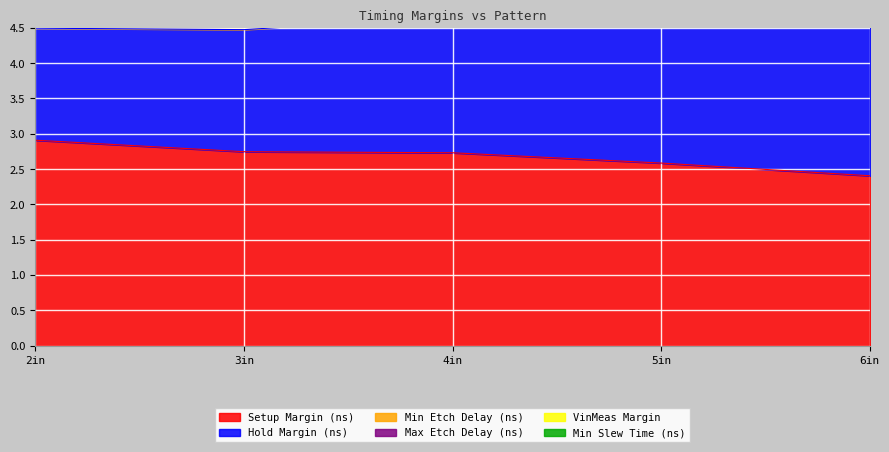

The Setup Margin (ns) series shows 2.4 at 6in. True or false?

True